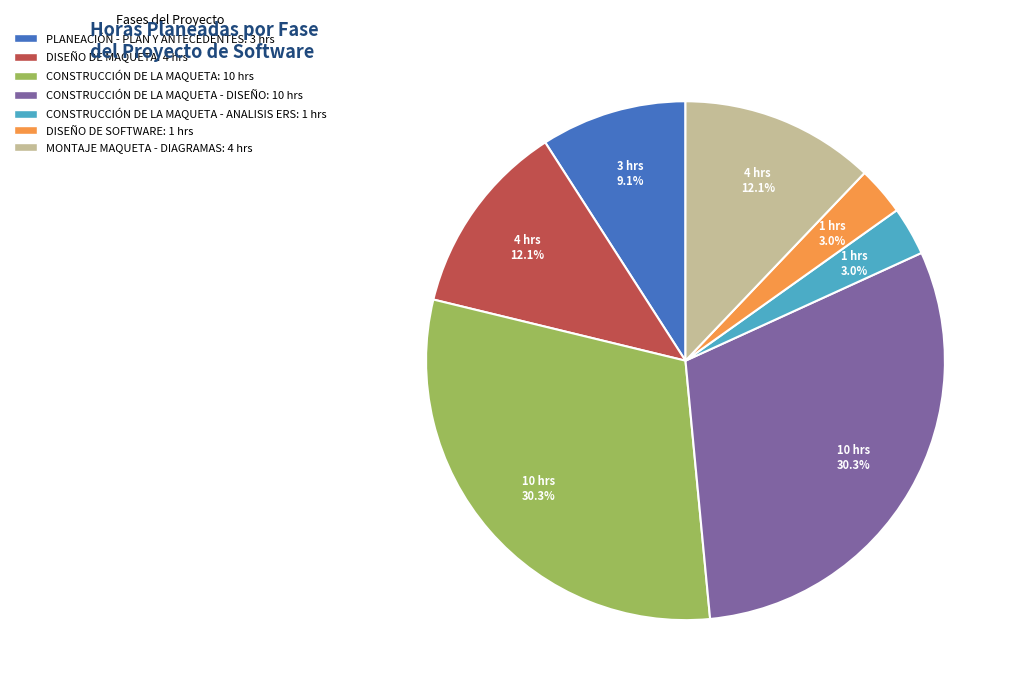

Is there a majority slice in this chart?

No